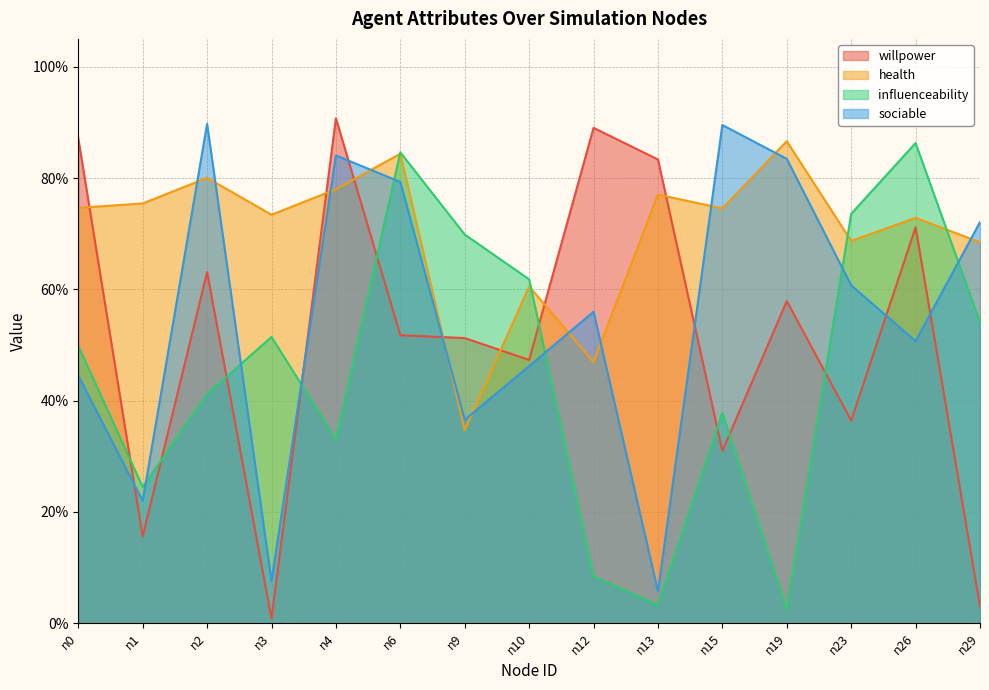

What is the value of the sociable point at the 11th from the left?

0.9